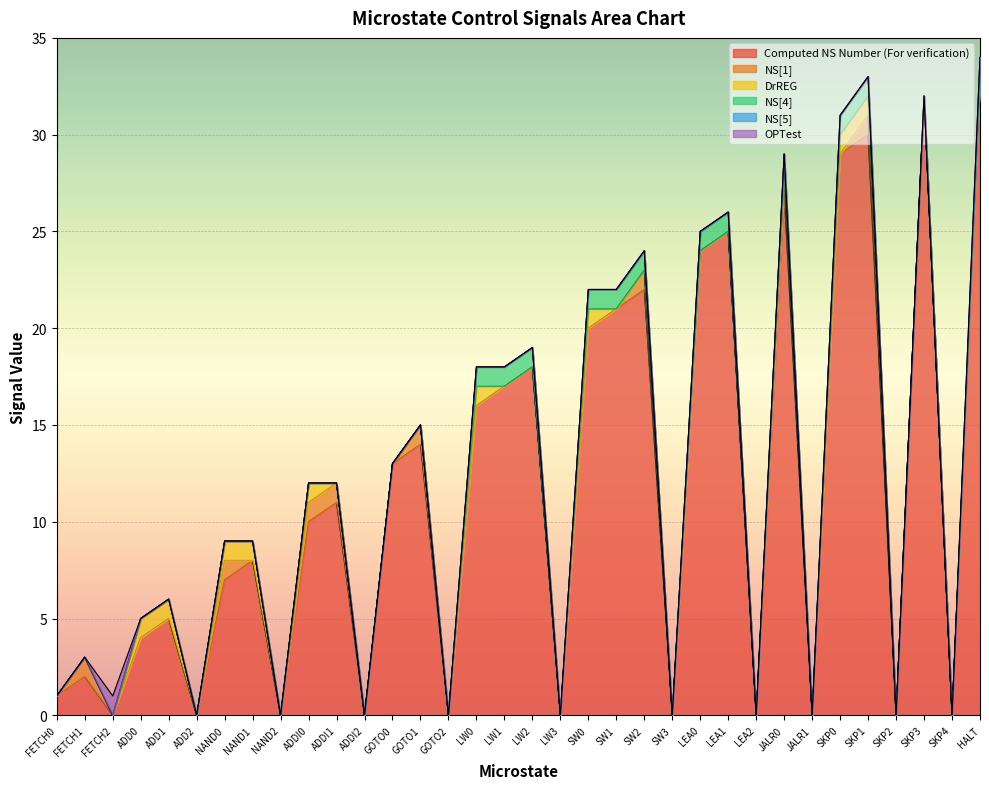

The value of NS[1] at ADD1 is 0. True or false?

True